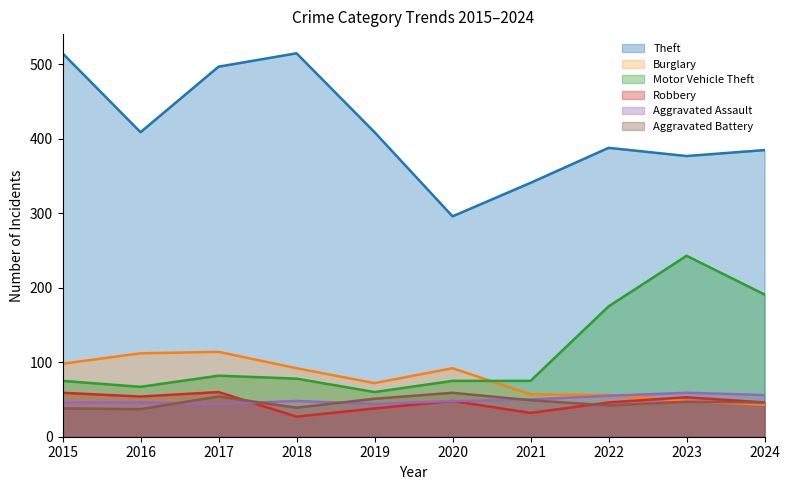

What is the difference between the highest and lowest values at 2023?

330